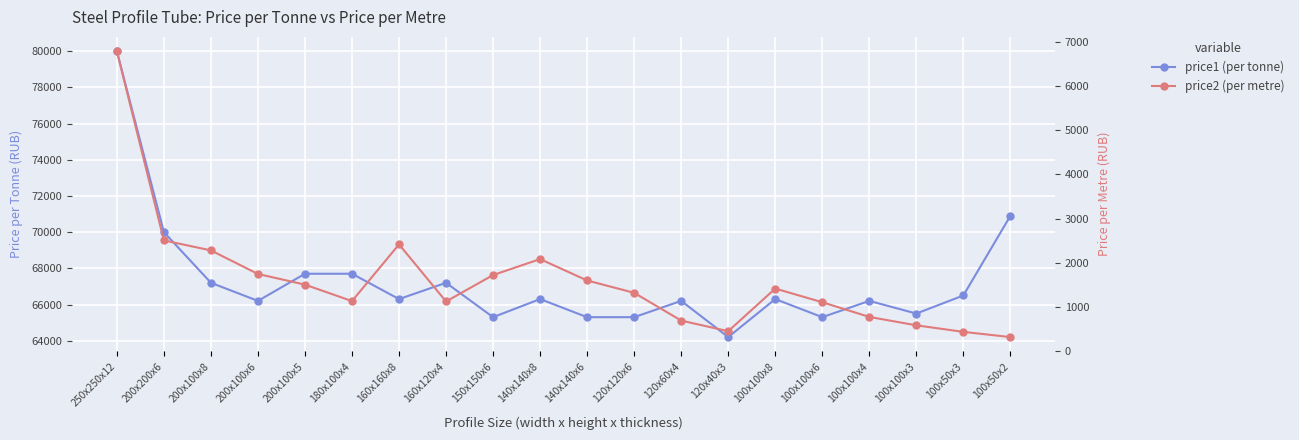

Which series has the largest range (max minus min)?

price1 (per tonne)